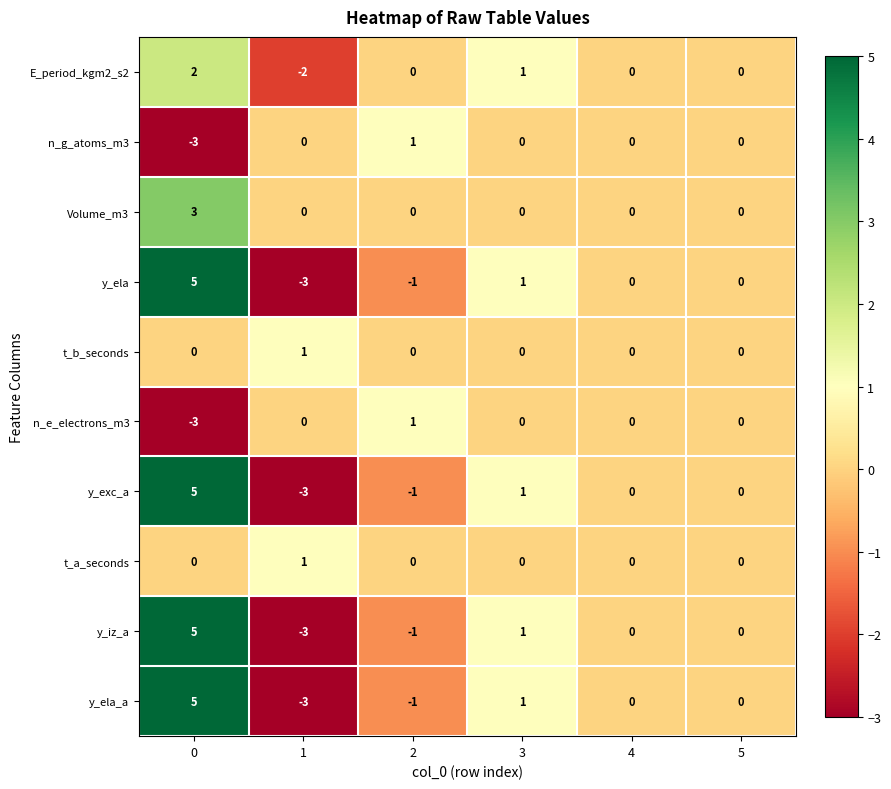

What is the highest value of the Volume_m3 series?

3